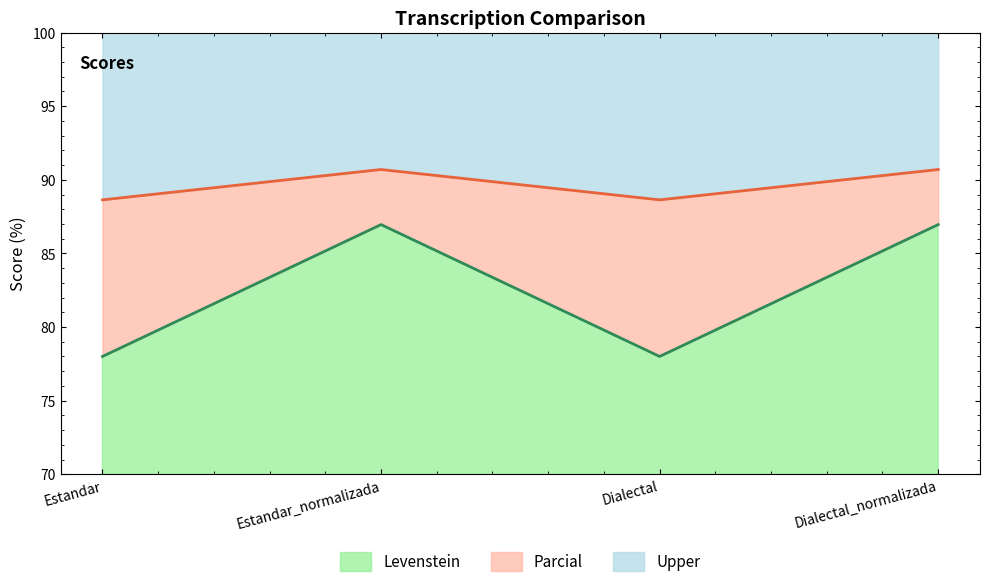

How many interior local peaks does the Levenstein series have?

1